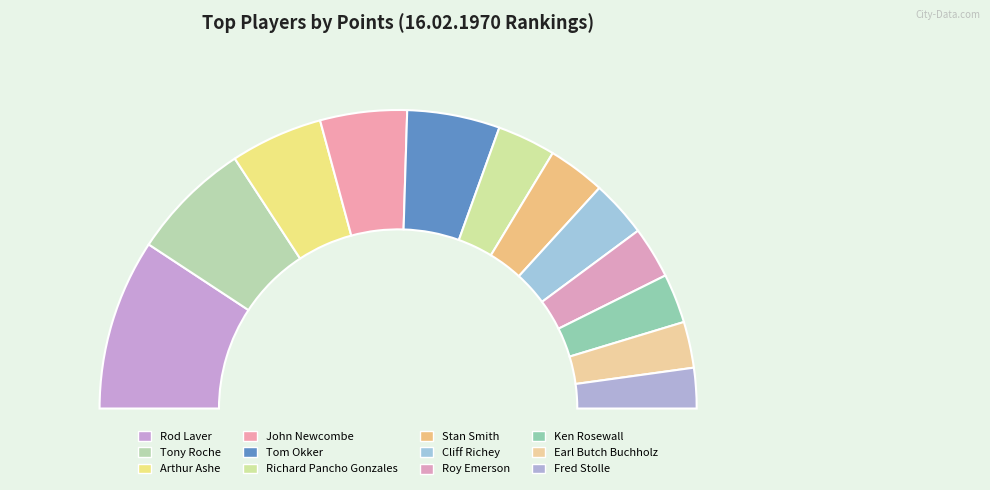

How many segments does this pie chart have?

12